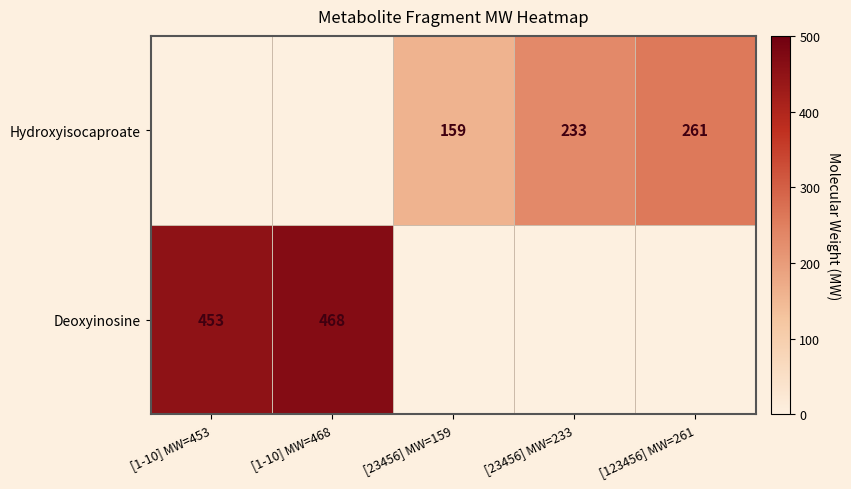

The Hydroxyisocaproate series shows 121 at [123456] MW=261. True or false?

False